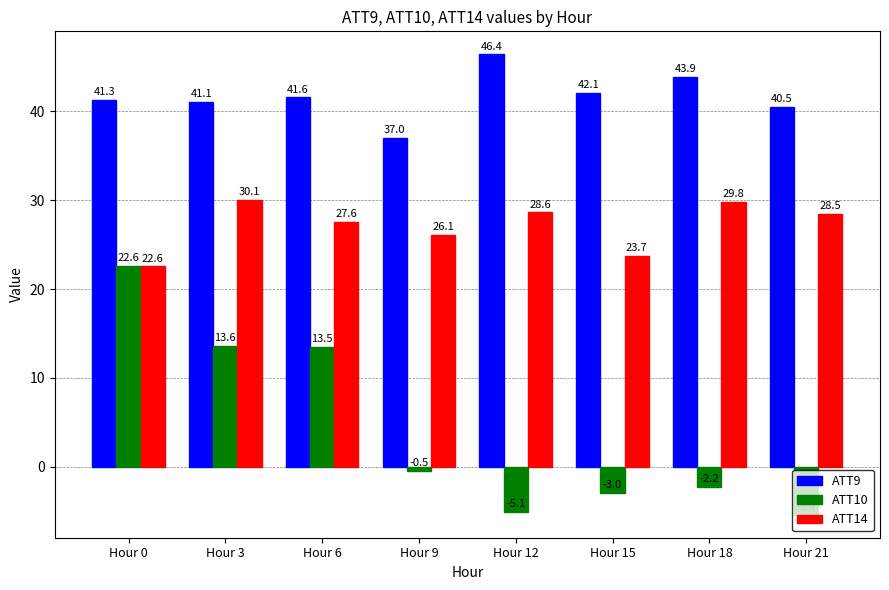

Which category has the lowest value across all series?

Hour 21